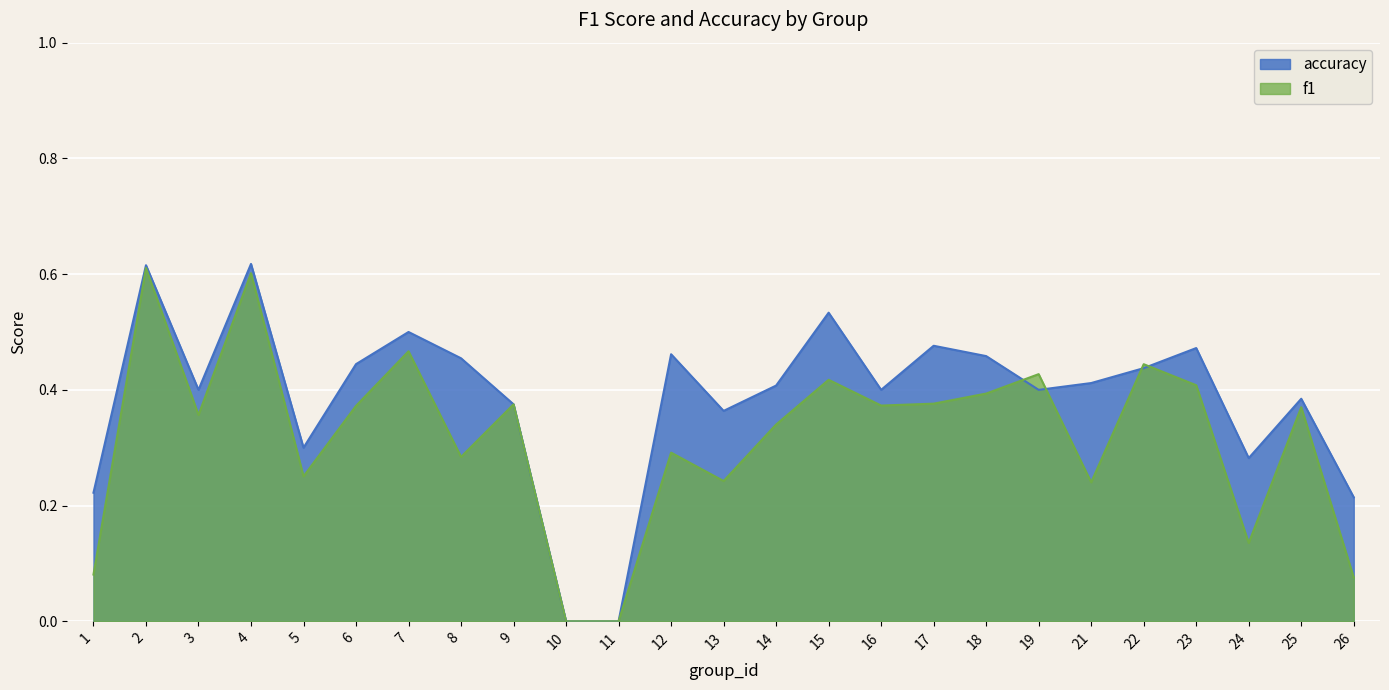

List the series in order of their peak value, highest first.

accuracy, f1